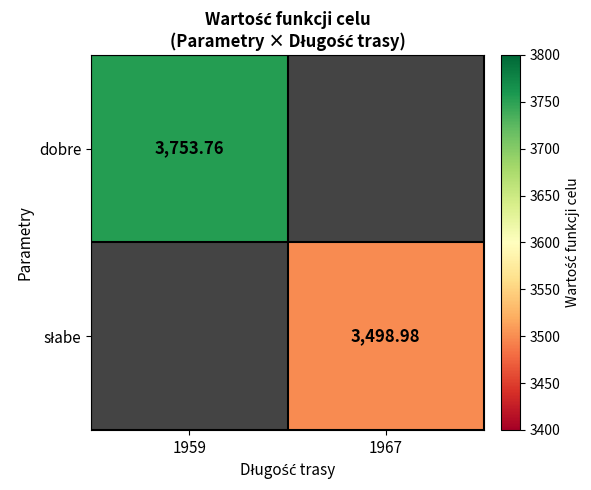

Count the number of categories in the chart.

2